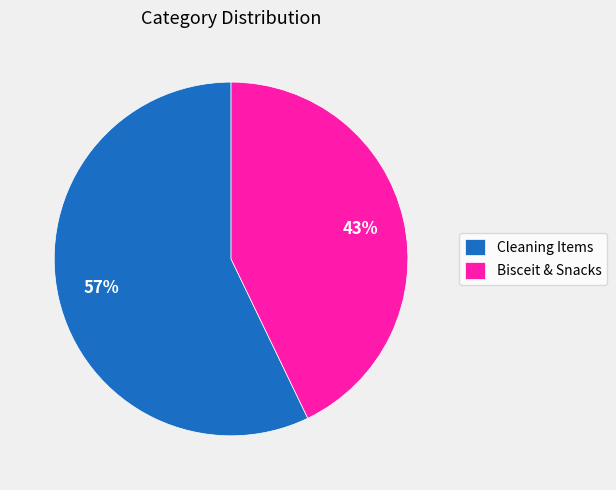

Is the sum of Cleaning Items and Bisceit & Snacks greater than half?

Yes